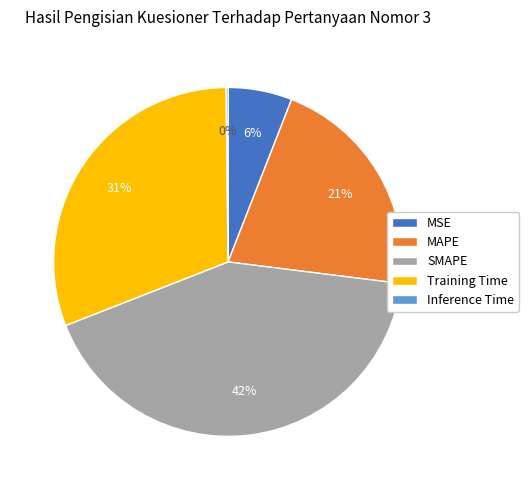

Do SMAPE and MSE together represent more than half of the pie?

No